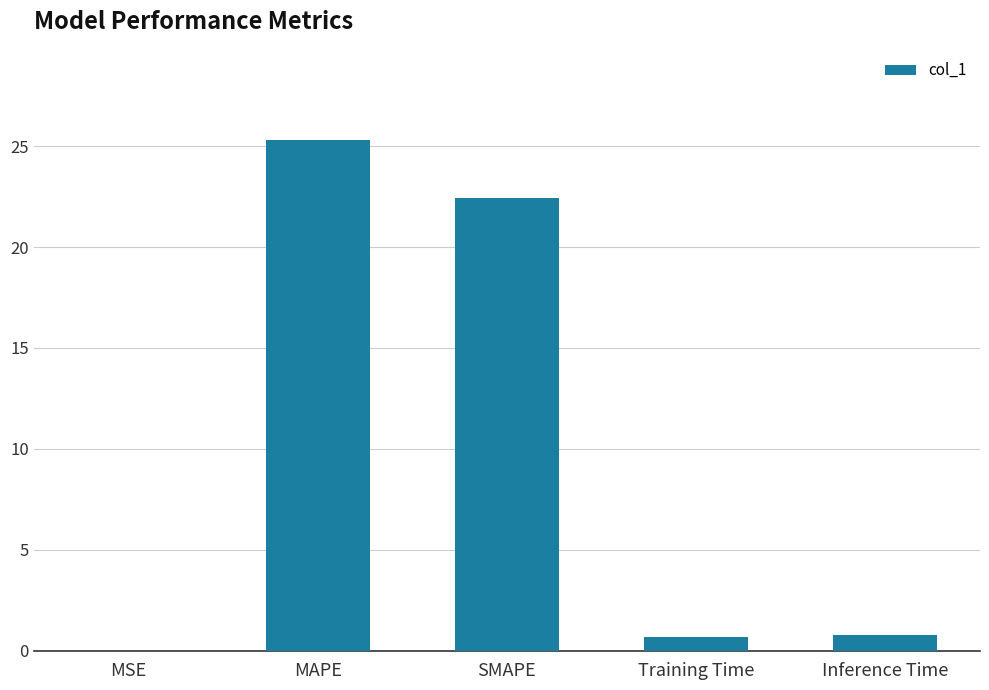

What is the sum of the values at SMAPE and Inference Time?

23.2